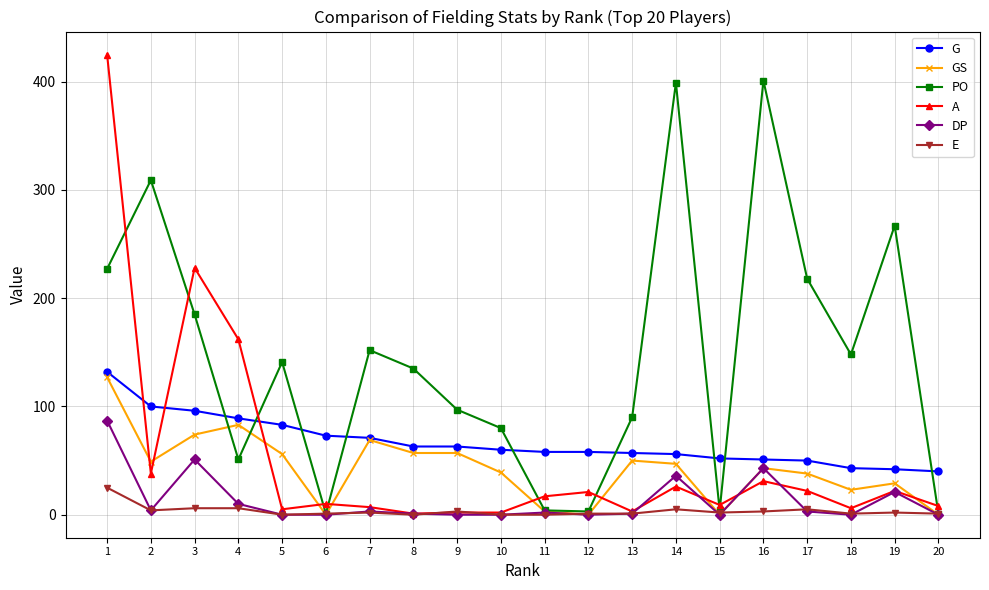

Between 3 and 20, which series saw the biggest shift?

A